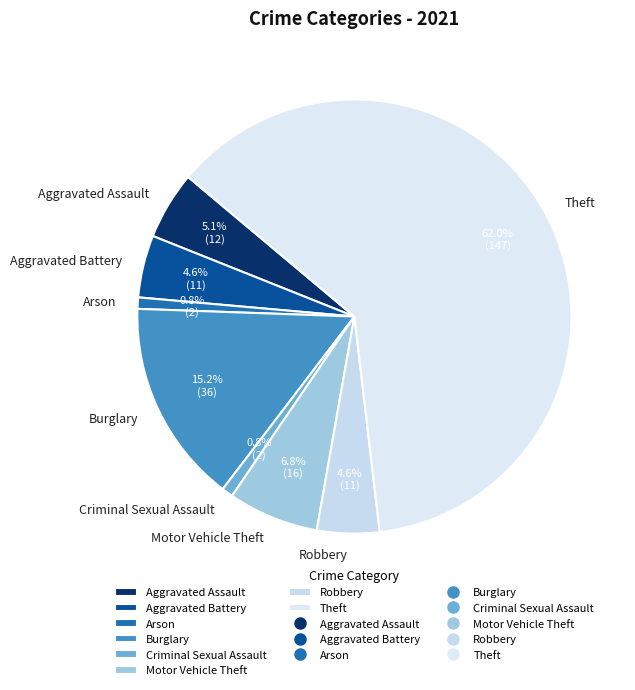

How many slices are in this pie chart?

8